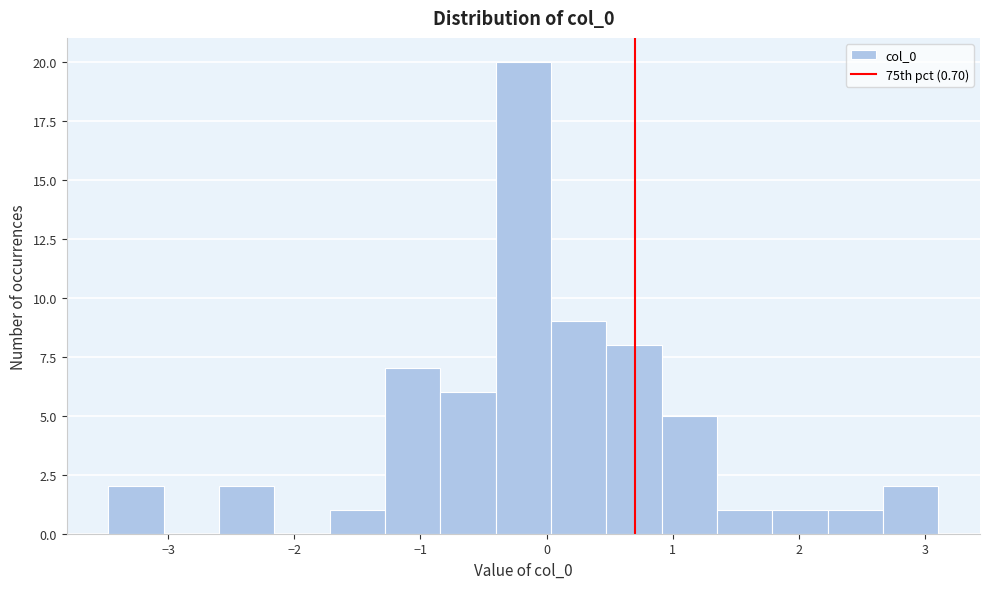

Reading left to right, transcribe this chart: for each bar, give the range it covers on the x-axis and its height. Neither the bar edges nor the heights are printed on the chart, so give them approximately, as read against the axes.

-3.5 to -3.0: 2
-3.0 to -2.6: 0
-2.6 to -2.2: 2
-2.2 to -1.7: 0
-1.7 to -1.3: 1
-1.3 to -0.8: 7
-0.8 to -0.4: 6
-0.4 to 0.0: 20
0.0 to 0.5: 9
0.5 to 0.9: 8
0.9 to 1.4: 5
1.4 to 1.8: 1
1.8 to 2.2: 1
2.2 to 2.7: 1
2.7 to 3.1: 2